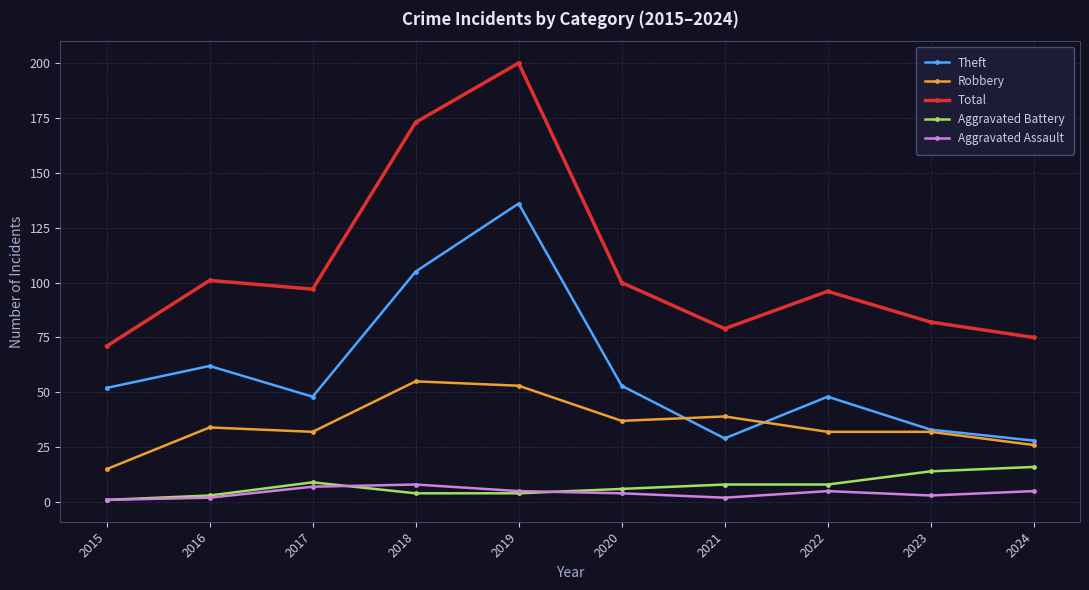

True or false: Aggravated Assault and Total cross at least once.

False